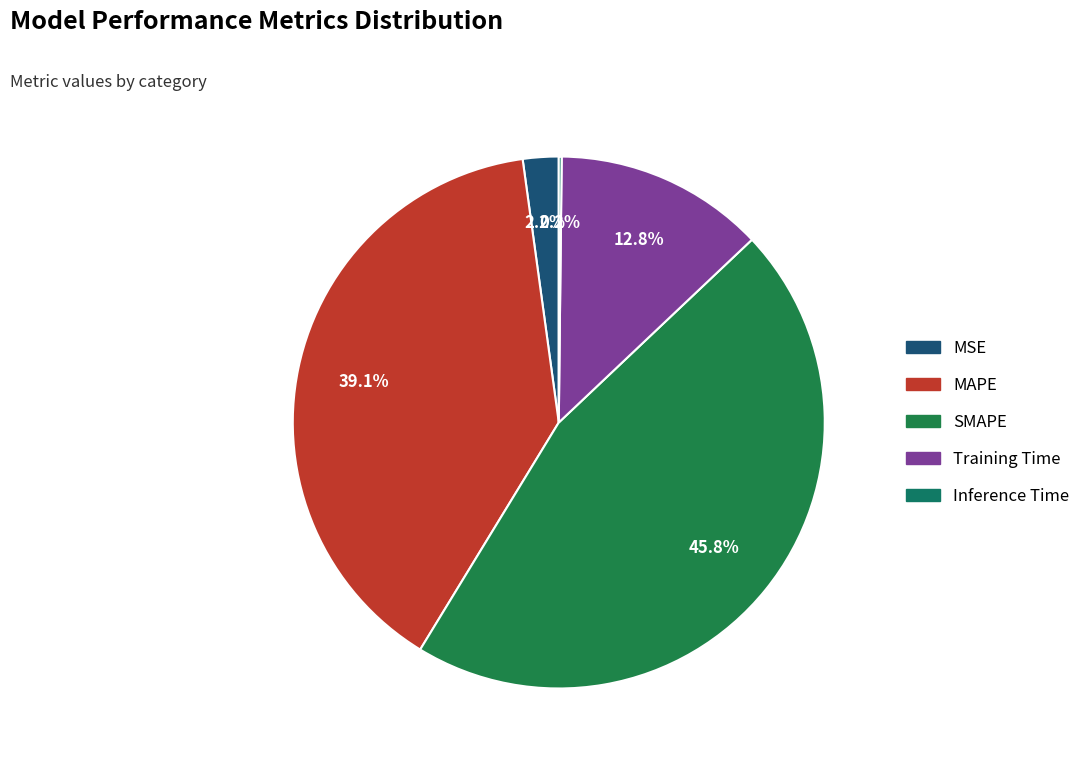

What is the largest slice in the pie chart?

SMAPE